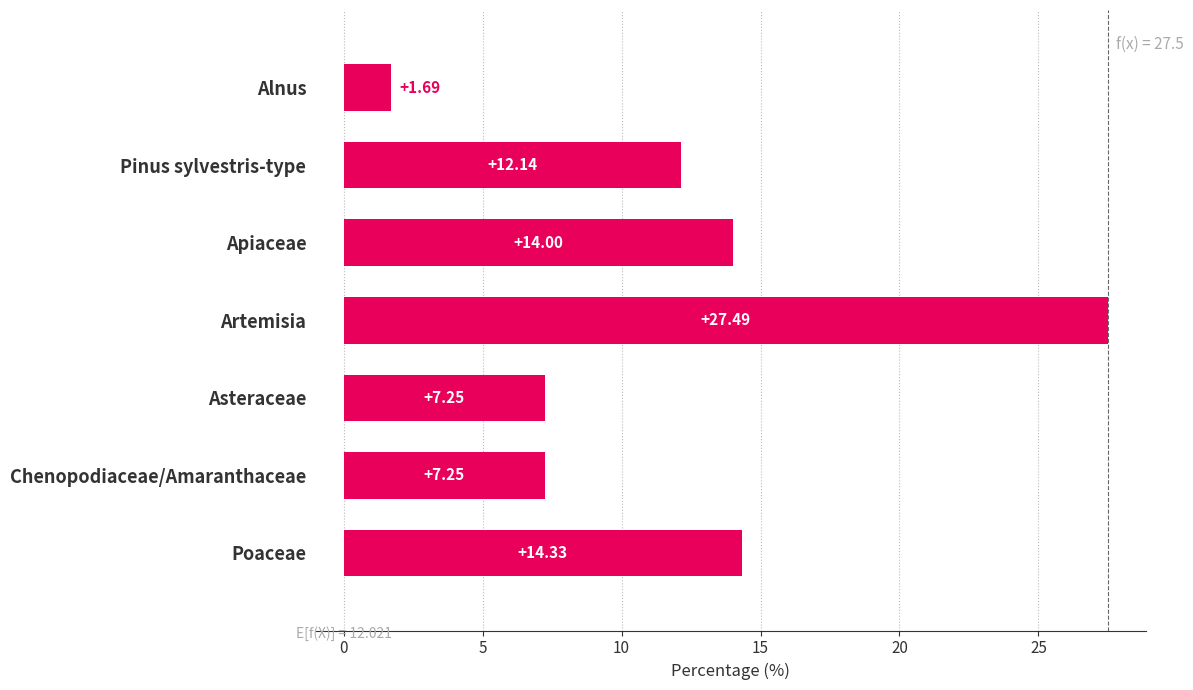

Which category has the lowest value across all series?

Alnus